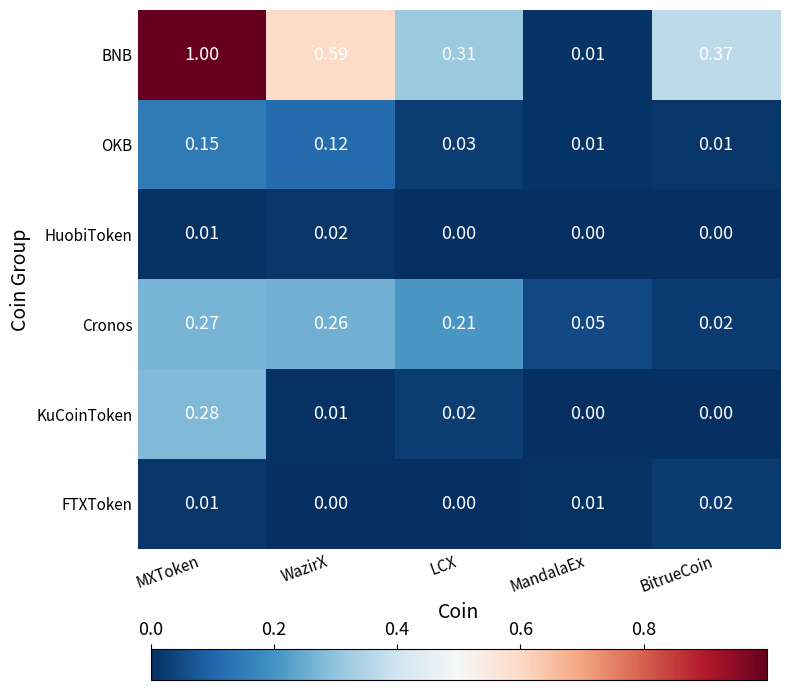

Which series has the widest spread of values?

BNB